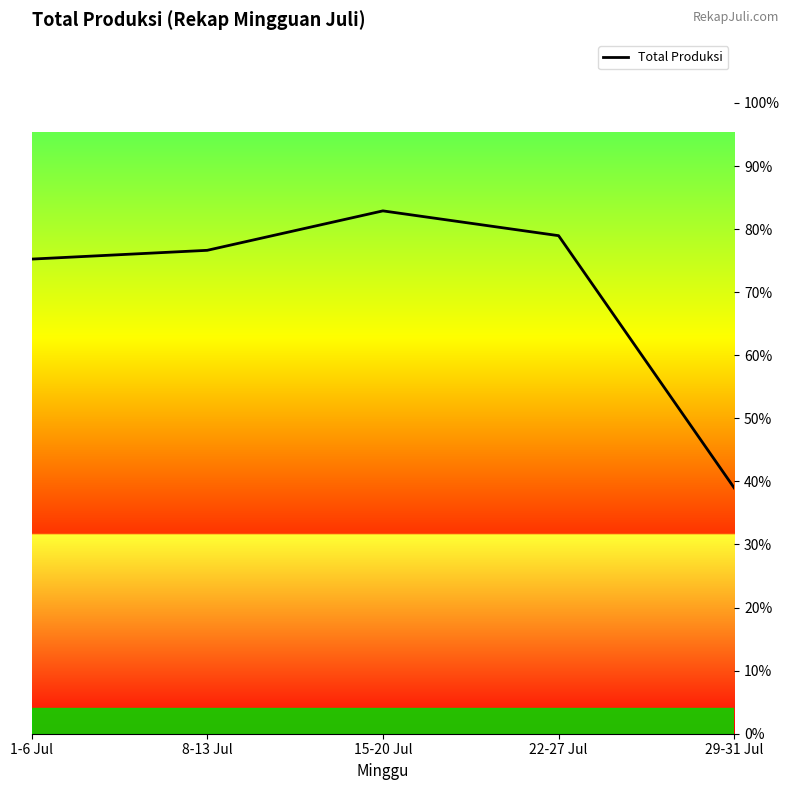

What is the average value?

70.5